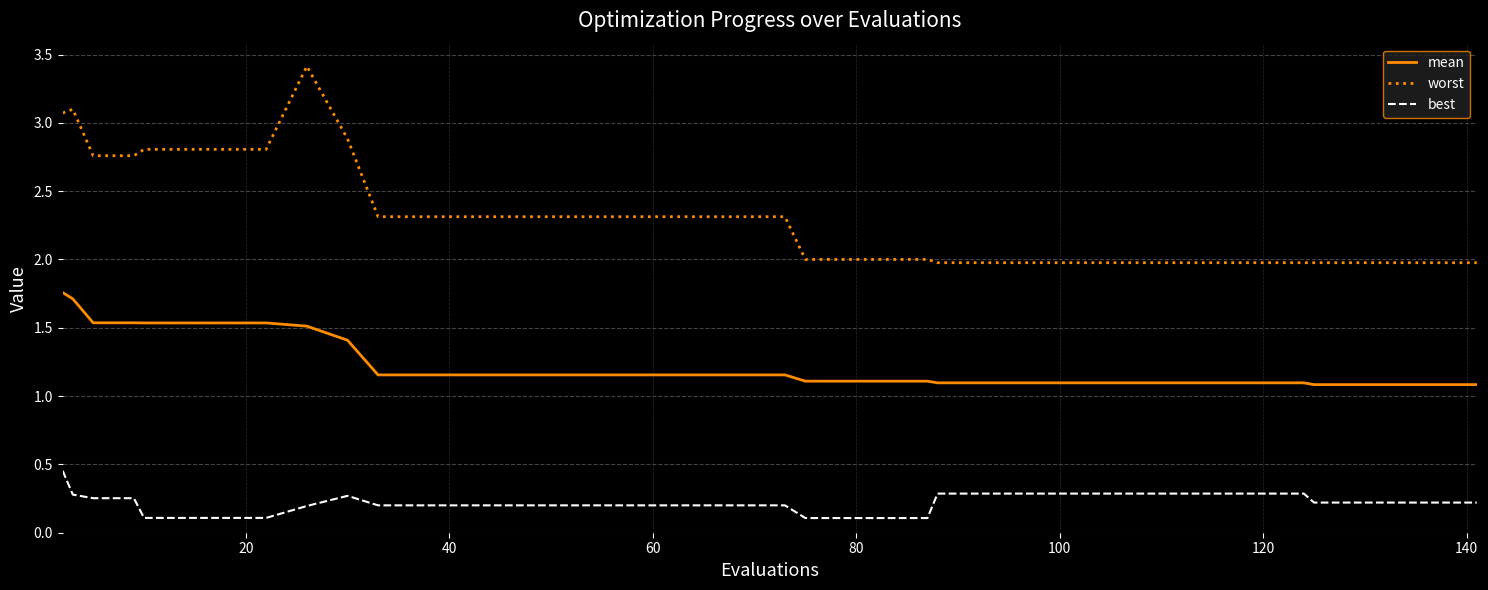

List the series in order of their overall mean, lowest first.

best, mean, worst